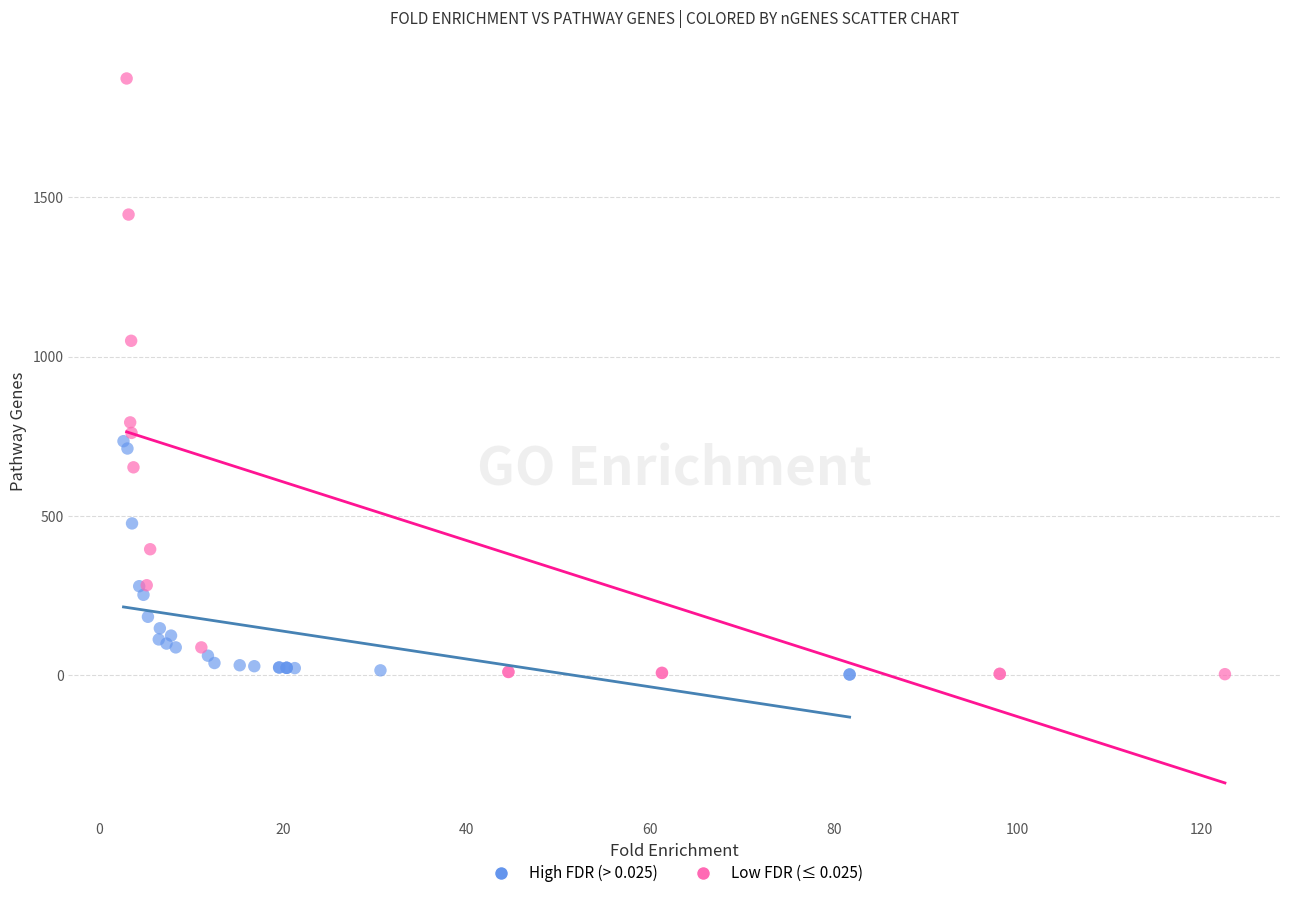

Which series contains the highest Y value?

Low FDR (≤ 0.025)